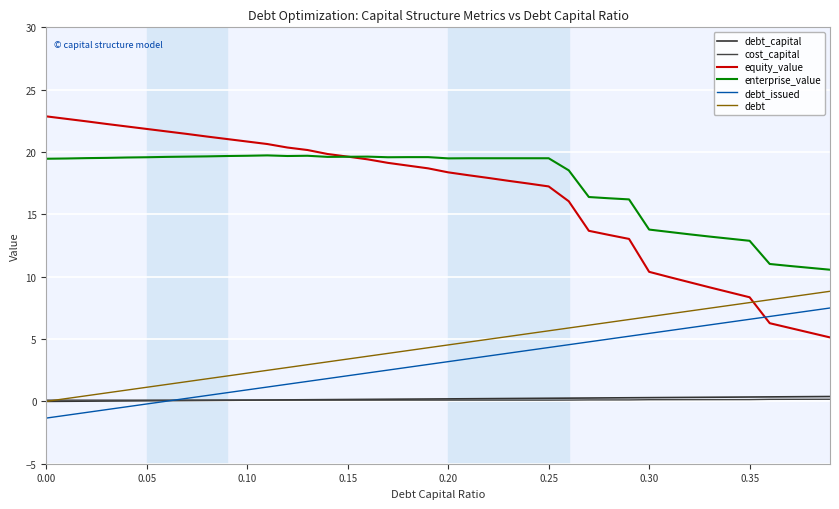

What is the difference between the second highest and second lowest values in the debt_issued series?

8.4